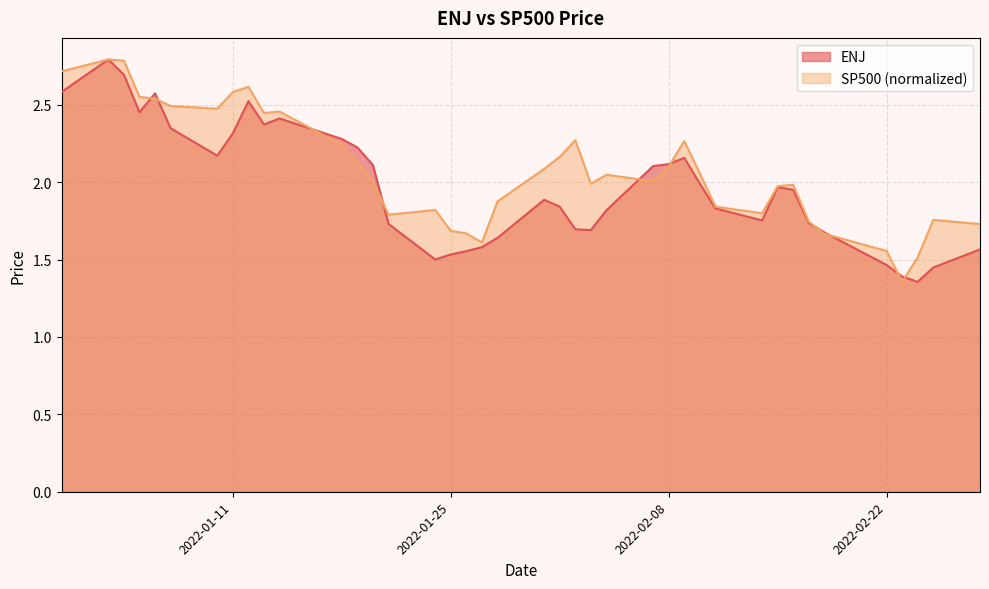

In ENJ, how many points are higher than both neighbors (excluding endpoints)?

7